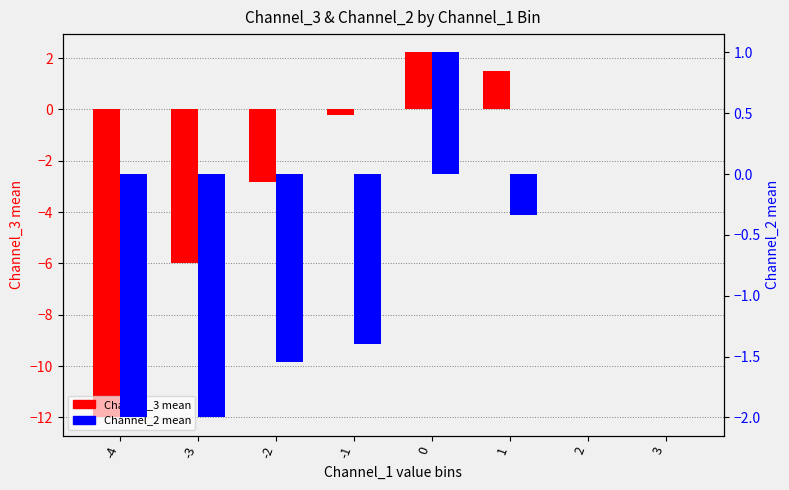

List the series in order of their overall mean, lowest first.

Channel_3 mean, Channel_2 mean